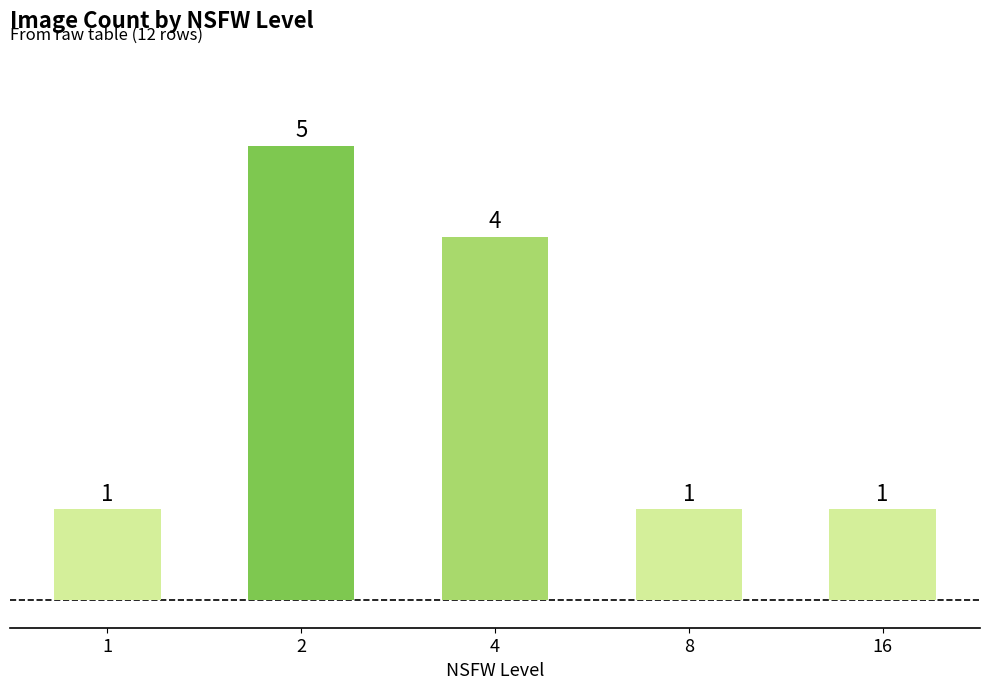

The chart shows a value of 0 at 1. True or false?

False